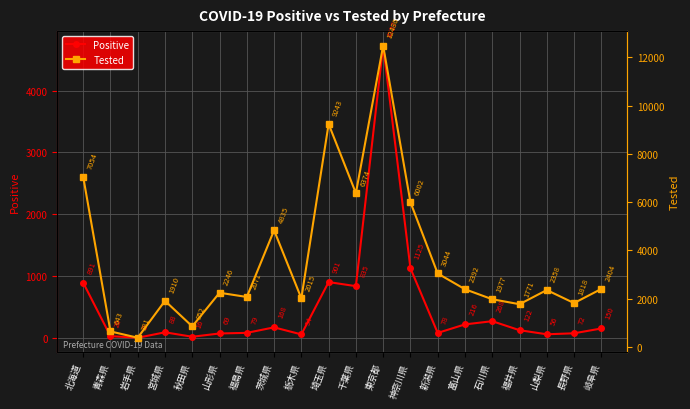

Between 岩手県 and 千葉県, which is larger?

千葉県